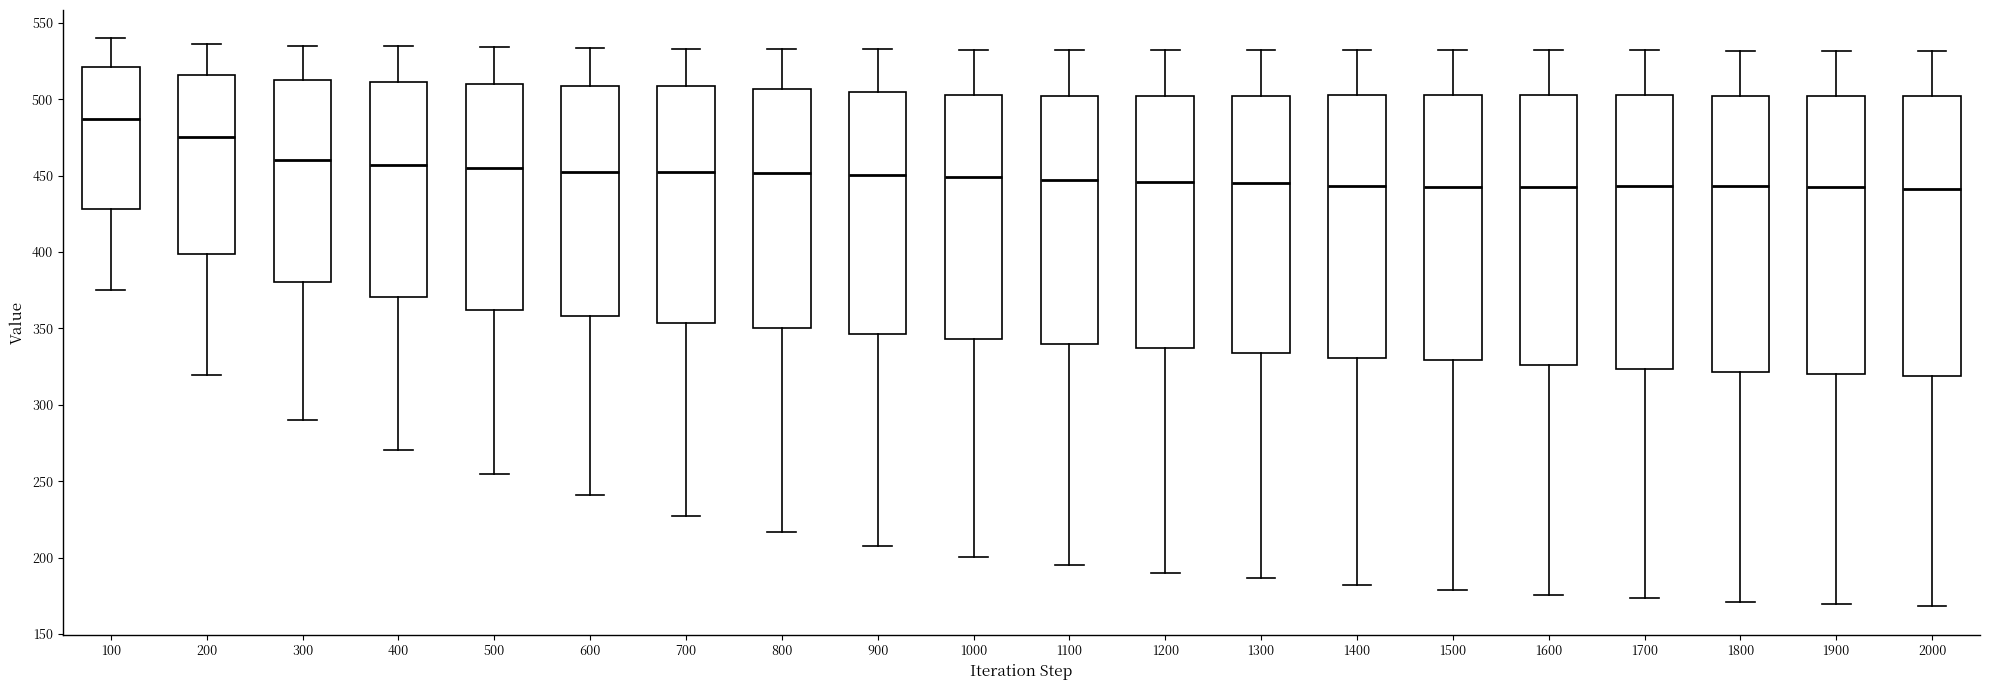

Reading left to right, read every box against the y-axis: the position of its median line, the range the box covers, and the ends of its whiskers. The values are not printed on the chart, so give them approximately, as read against the axis.

100: median 485, box 430 to 520, whiskers 375 to 540
200: median 475, box 400 to 515, whiskers 320 to 535
300: median 460, box 380 to 515, whiskers 290 to 535
400: median 455, box 370 to 510, whiskers 270 to 535
500: median 455, box 360 to 510, whiskers 255 to 535
600: median 450, box 360 to 510, whiskers 240 to 535
700: median 450, box 355 to 510, whiskers 225 to 535
800: median 450, box 350 to 505, whiskers 215 to 535
900: median 450, box 345 to 505, whiskers 205 to 535
1000: median 450, box 345 to 505, whiskers 200 to 530
1100: median 445, box 340 to 500, whiskers 195 to 530
1200: median 445, box 335 to 500, whiskers 190 to 530
1300: median 445, box 335 to 500, whiskers 185 to 530
1400: median 445, box 330 to 505, whiskers 180 to 530
1500: median 440, box 330 to 505, whiskers 180 to 530
1600: median 445, box 325 to 505, whiskers 175 to 530
1700: median 445, box 325 to 505, whiskers 175 to 530
1800: median 445, box 320 to 500, whiskers 170 to 530
1900: median 445, box 320 to 500, whiskers 170 to 530
2000: median 440, box 320 to 500, whiskers 170 to 530